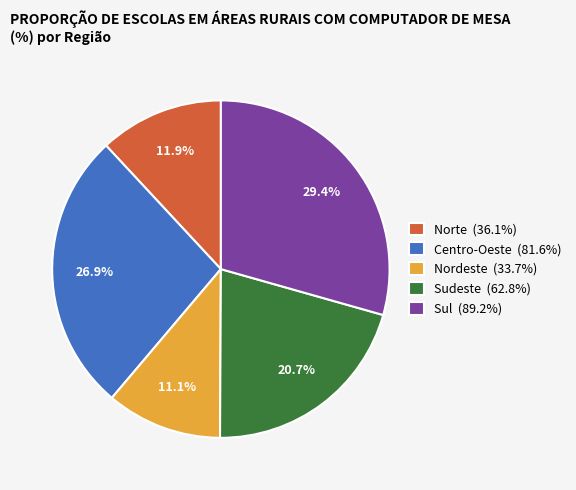

Approximately how many times larger is the value at Sul compared to Norte?

2.5